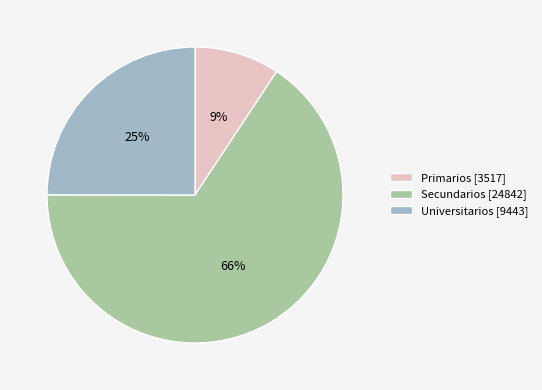

Which has a higher value, Secundarios [24842] or Primarios [3517]?

Secundarios [24842]